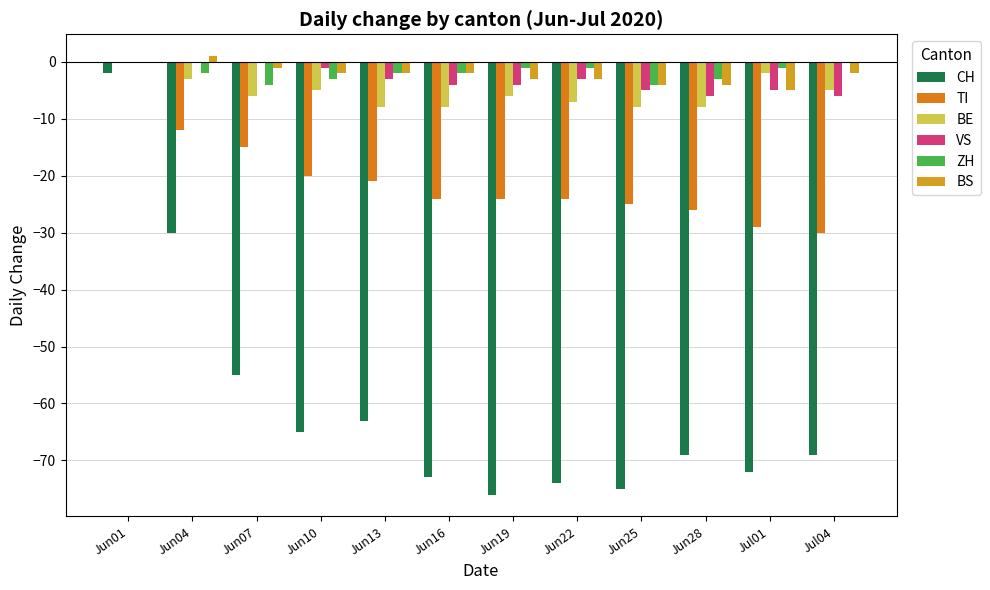

Reading left to right, transcribe all the data shown in this chart.

CH: Jun01=-2	Jun04=-30	Jun07=-55	Jun10=-65	Jun13=-63	Jun16=-73	Jun19=-76	Jun22=-74	Jun25=-75	Jun28=-69	Jul01=-72	Jul04=-69
TI: Jun01=0	Jun04=-12	Jun07=-15	Jun10=-20	Jun13=-21	Jun16=-24	Jun19=-24	Jun22=-24	Jun25=-25	Jun28=-26	Jul01=-29	Jul04=-30
BE: Jun01=0	Jun04=-3	Jun07=-6	Jun10=-5	Jun13=-8	Jun16=-8	Jun19=-6	Jun22=-7	Jun25=-8	Jun28=-8	Jul01=-2	Jul04=-5
VS: Jun01=0	Jun04=0	Jun07=0	Jun10=-1	Jun13=-3	Jun16=-4	Jun19=-4	Jun22=-3	Jun25=-5	Jun28=-6	Jul01=-5	Jul04=-6
ZH: Jun01=0	Jun04=-2	Jun07=-4	Jun10=-3	Jun13=-2	Jun16=-2	Jun19=-1	Jun22=-1	Jun25=-4	Jun28=-3	Jul01=-1	Jul04=0
BS: Jun01=0	Jun04=1	Jun07=-1	Jun10=-2	Jun13=-2	Jun16=-2	Jun19=-3	Jun22=-3	Jun25=-4	Jun28=-4	Jul01=-5	Jul04=-2